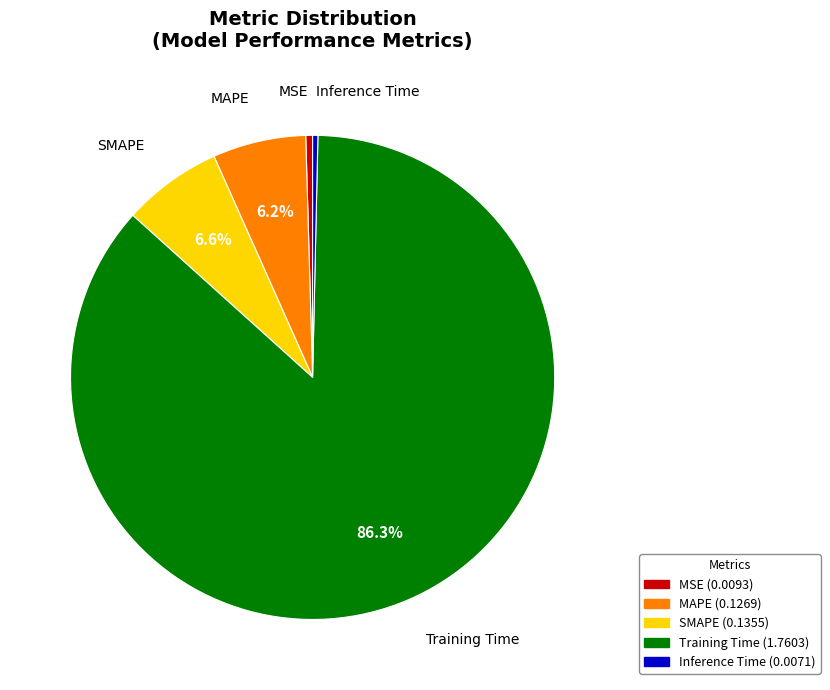

Is there a majority slice in this chart?

Yes